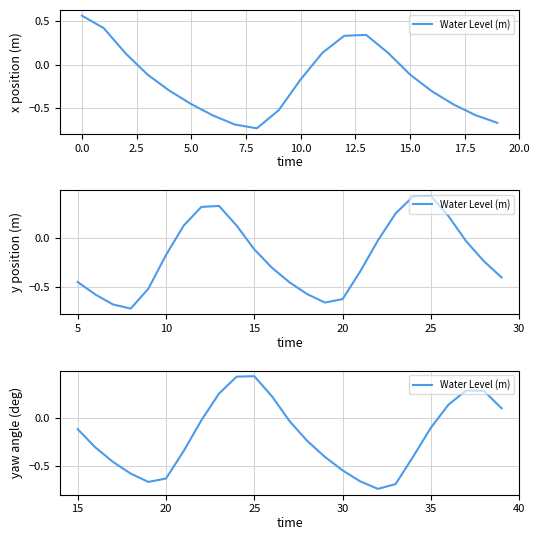

True or false: there are more than 0 points higher than both neighbors.

True